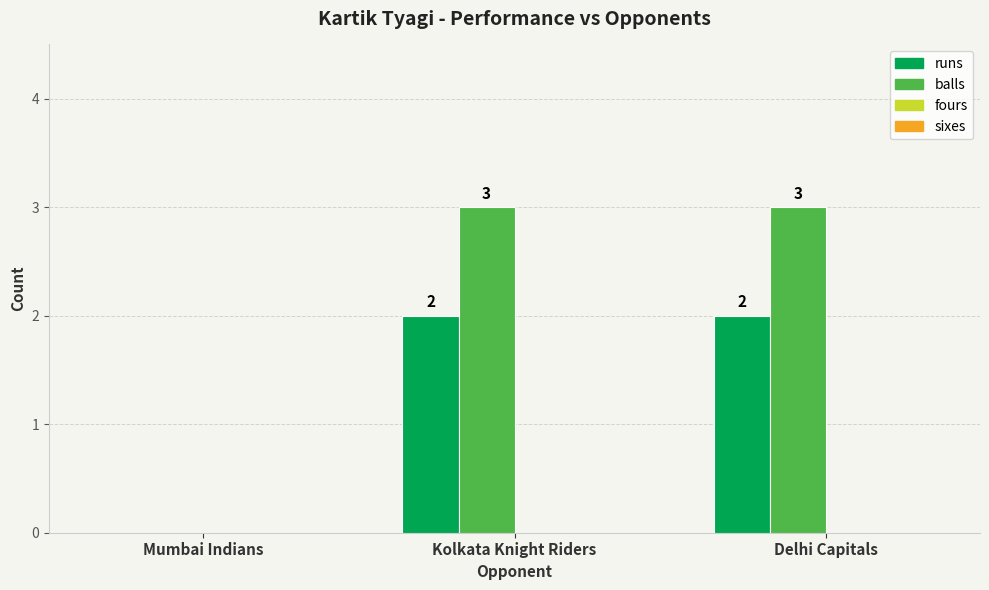

How many runs values are between 0 and 2?

3